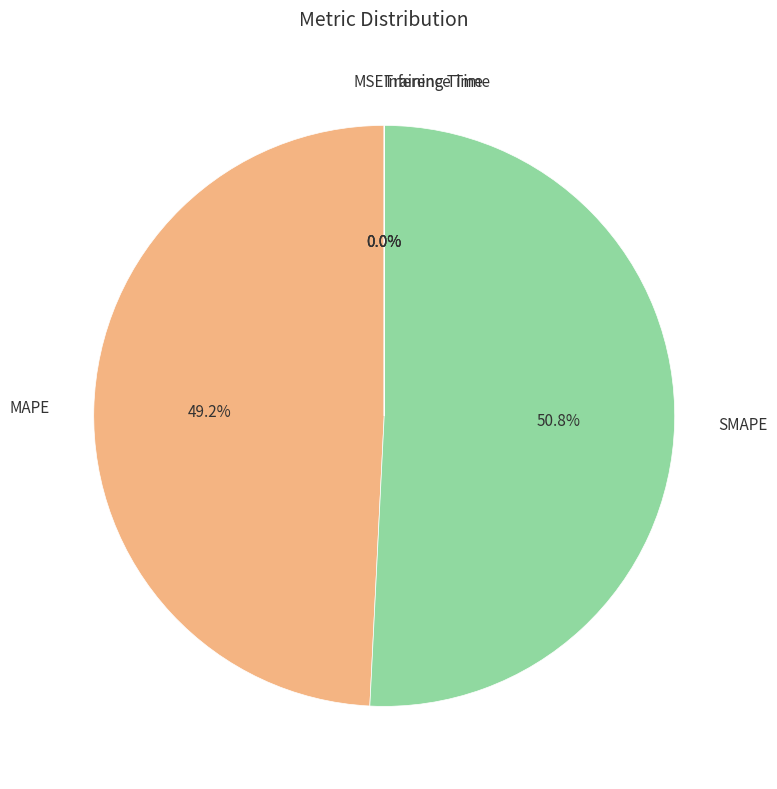

Does any single category account for the majority?

Yes